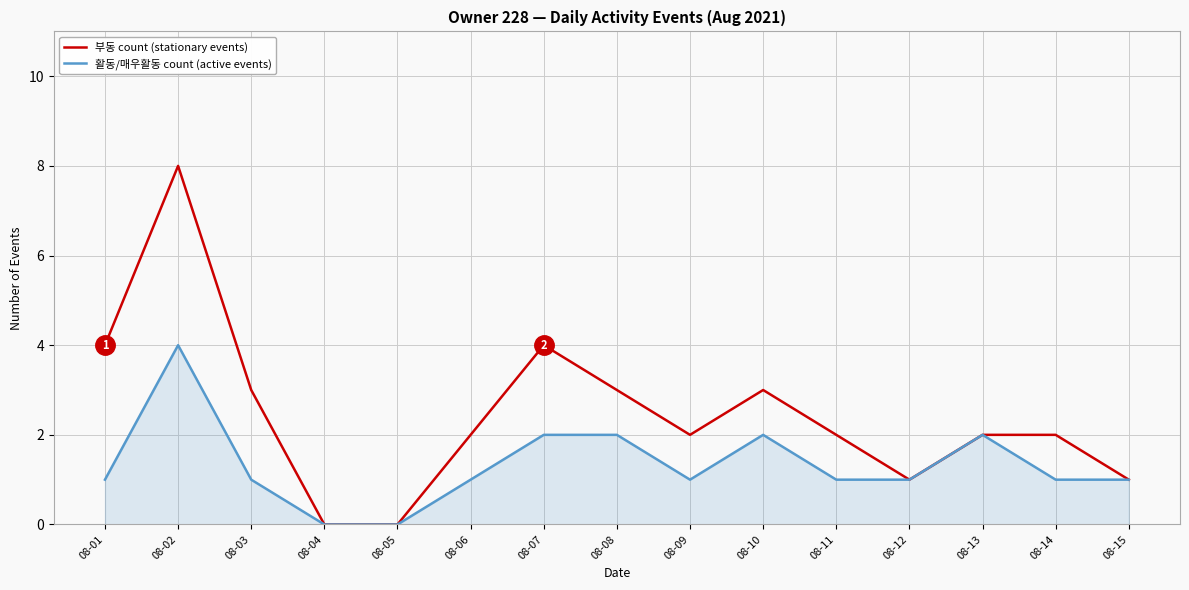

What is the average value of the 활동/매우활동 count (active events) series?

1